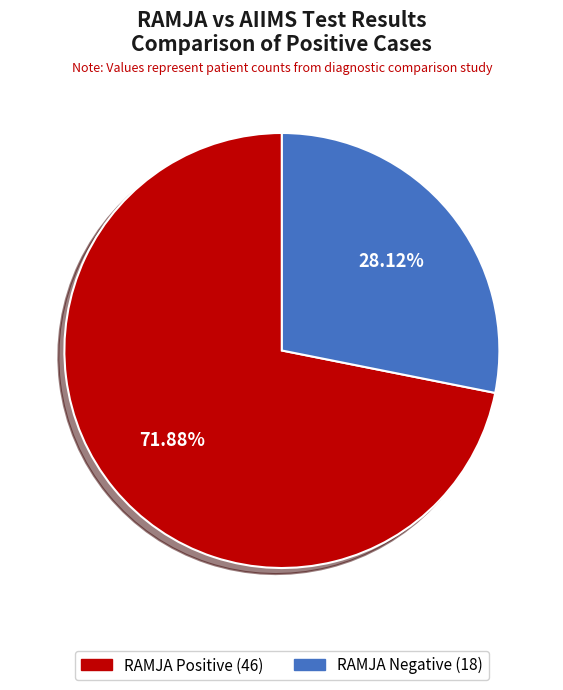

To the nearest percent, what portion does RAMJA Negative represent?

28%